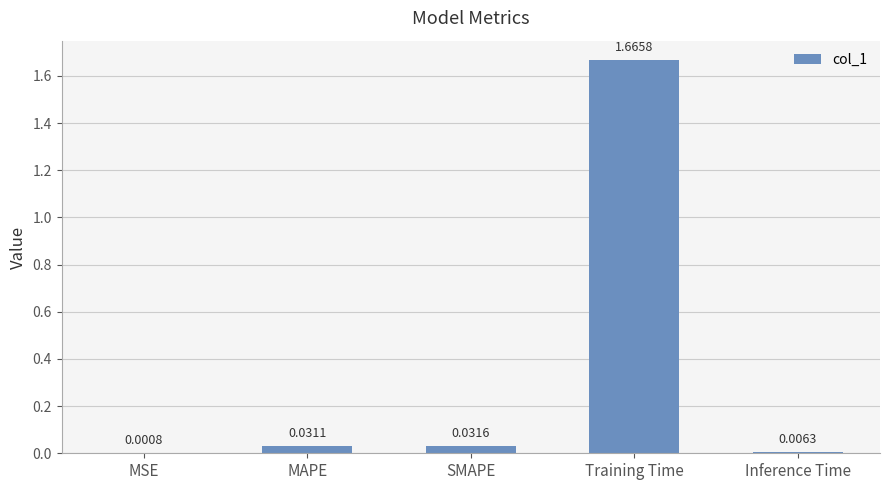

Which category has the highest value across all series?

Training Time